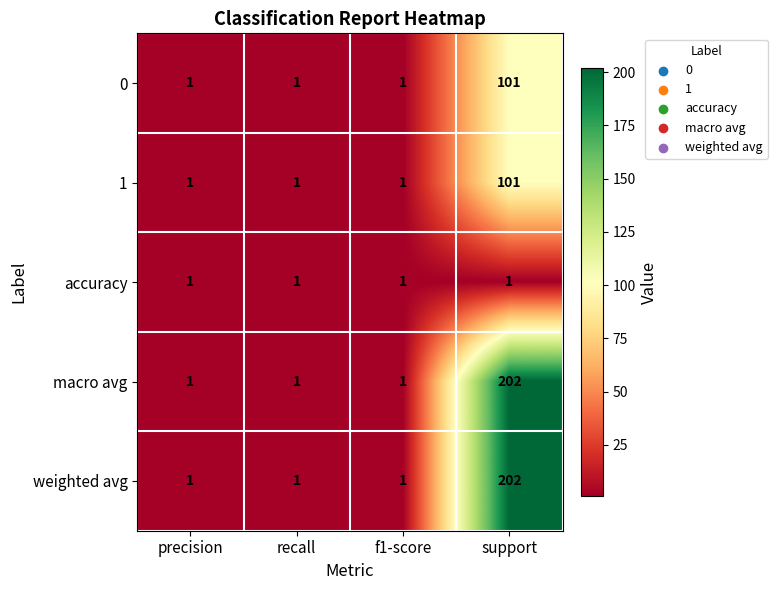

Is it true that macro avg equals 86 at support?

False